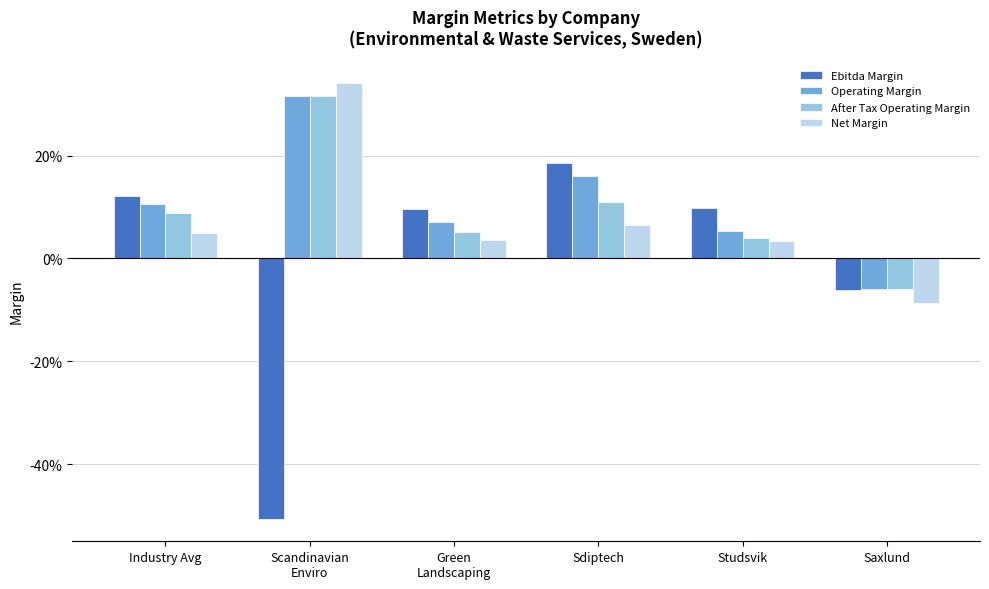

What is the sum of the Operating Margin values at Green
Landscaping and Studsvik?

0.1